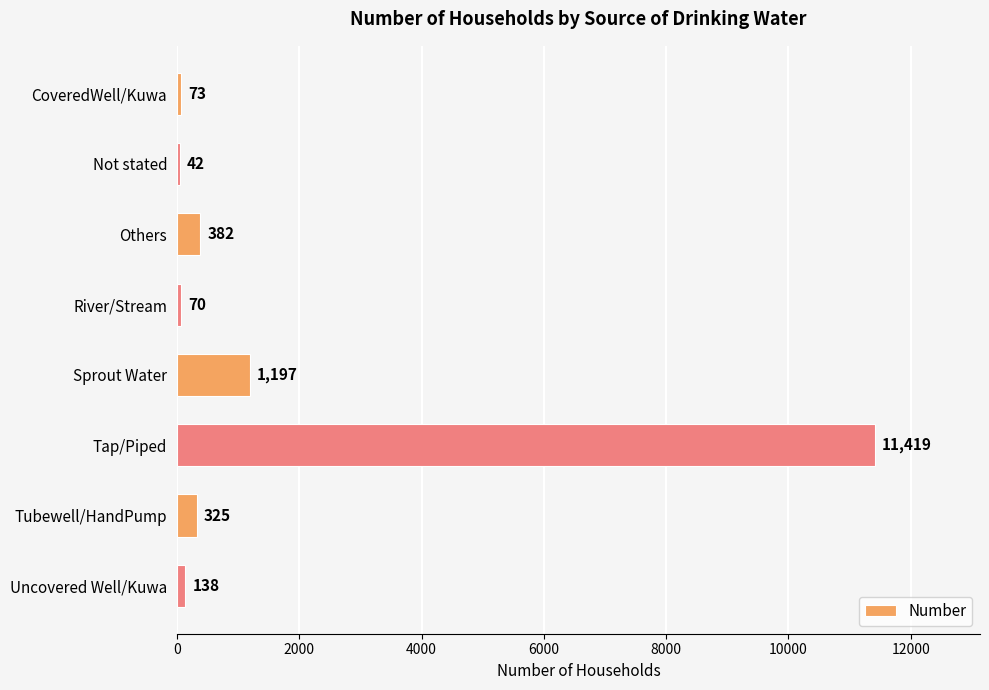

Where is the data nearest to the value 5730?

Sprout Water